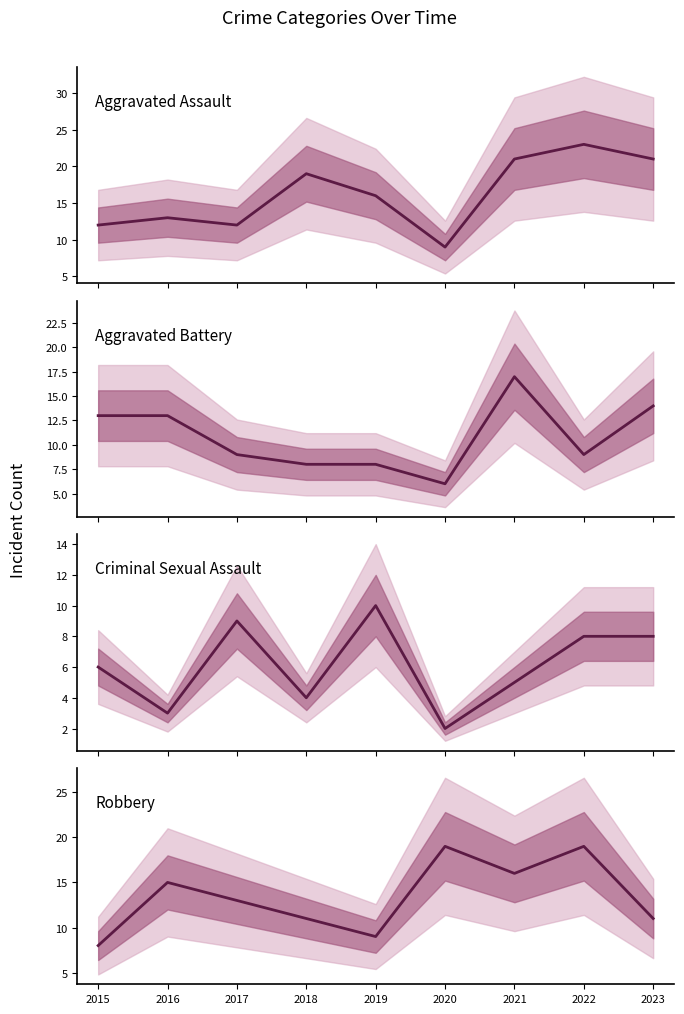

What is the difference between the Criminal Sexual Assault values at 2017 and 2016?

6